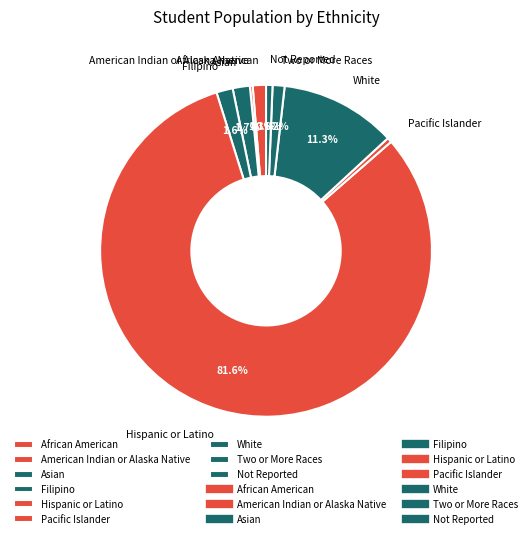

Does any single category account for the majority?

Yes